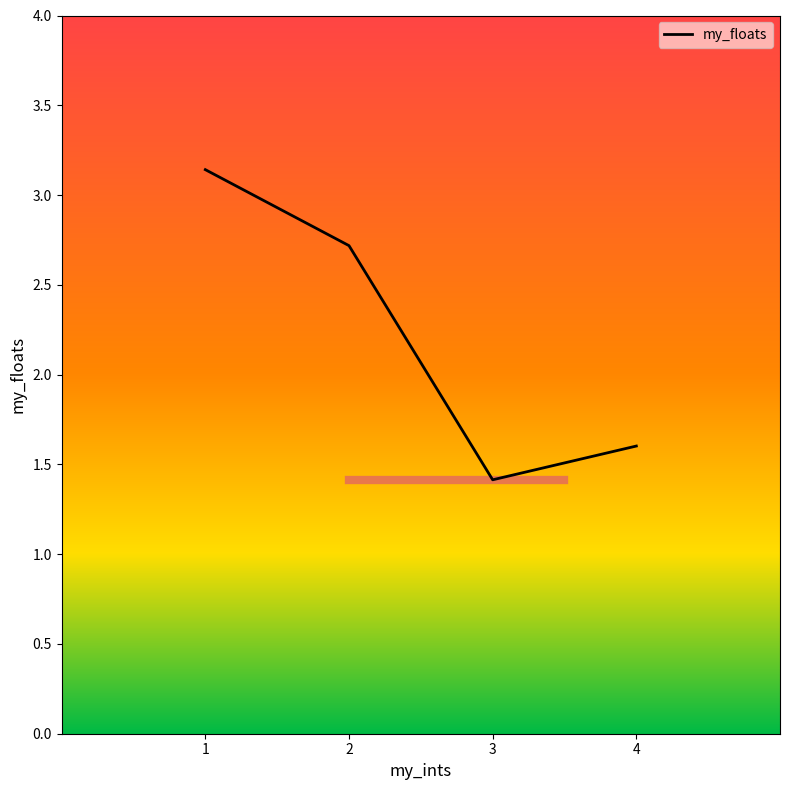

True or false: there are more than 1 points higher than both neighbors.

False